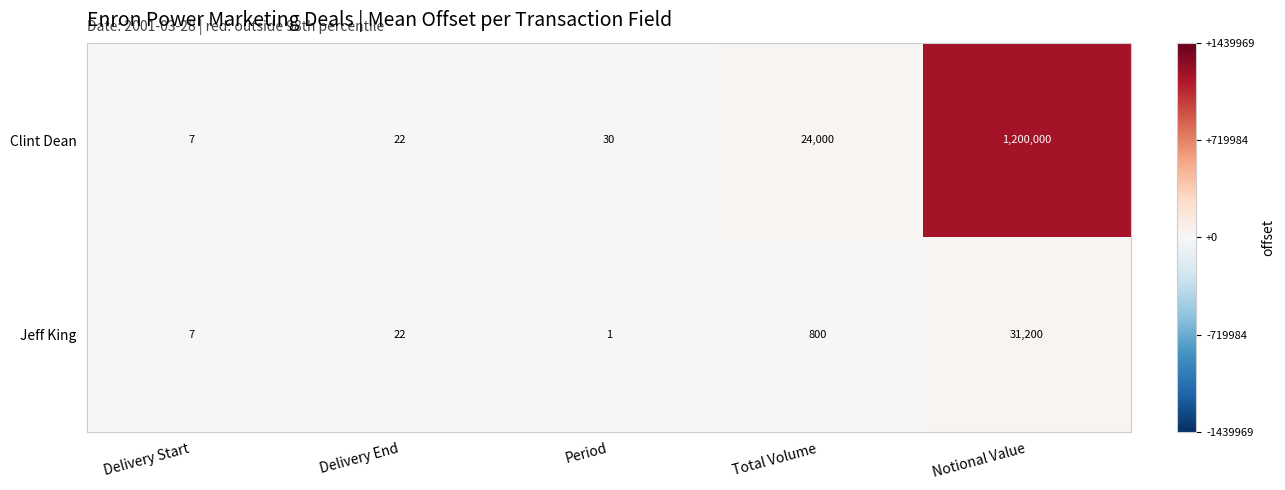

At which category is the sum across all series the highest?

Notional Value